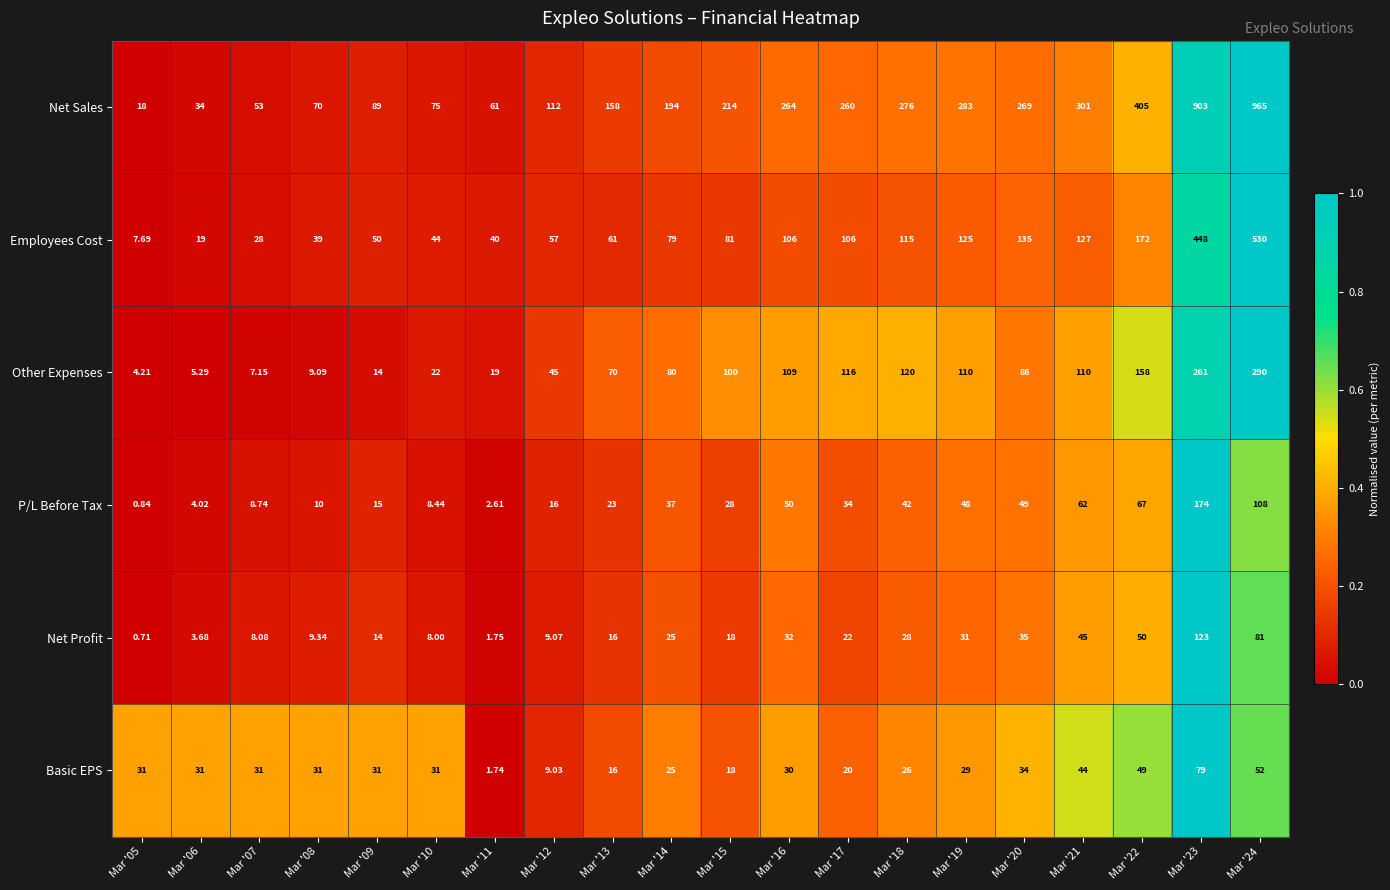

At Mar '24, list the series in order from largest to smallest.

Net Sales, Employees Cost, Other Expenses, P/L Before Tax, Net Profit, Basic EPS